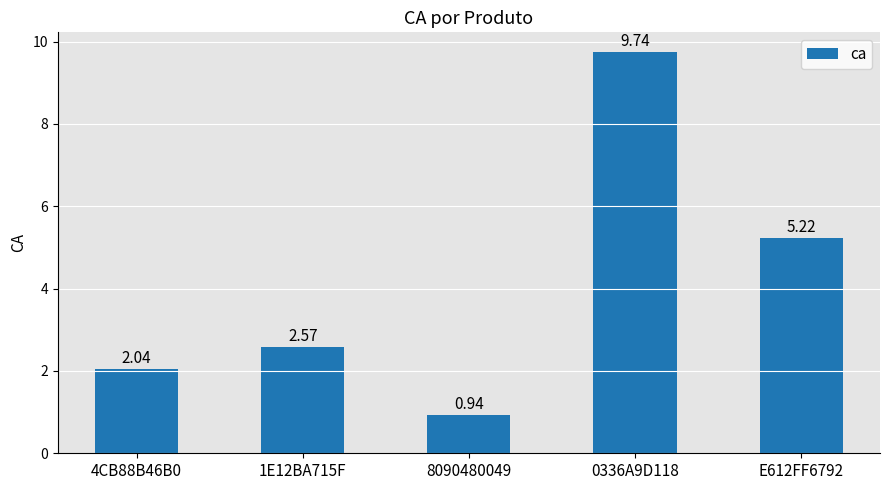

What is the label of the 1st bar from the left?

4CB88B46B0